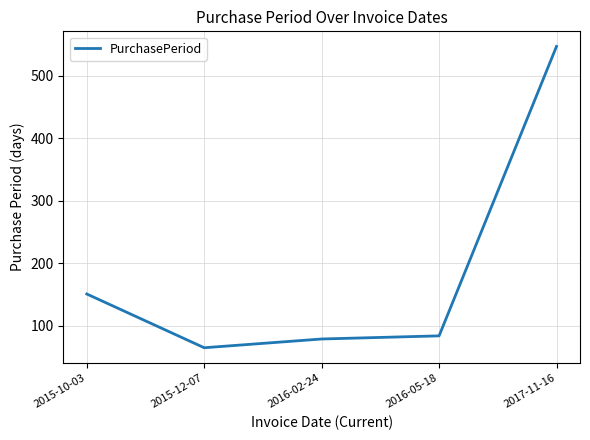

How many interior local valleys (lower than both neighbors) does the data have?

1